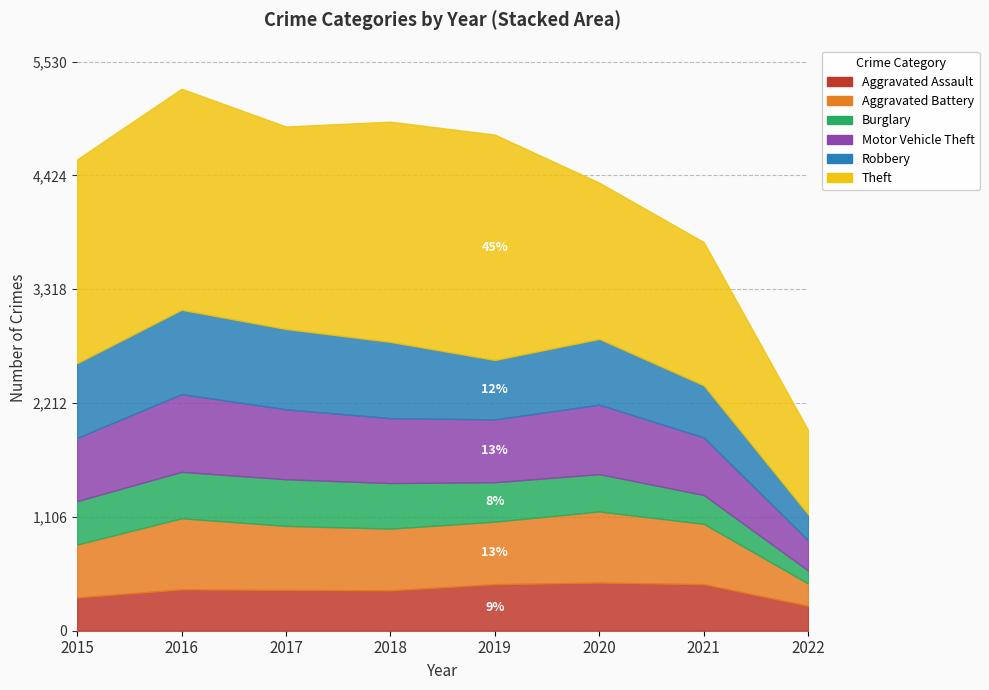

At which label is Aggravated Assault closest to 355?

2015